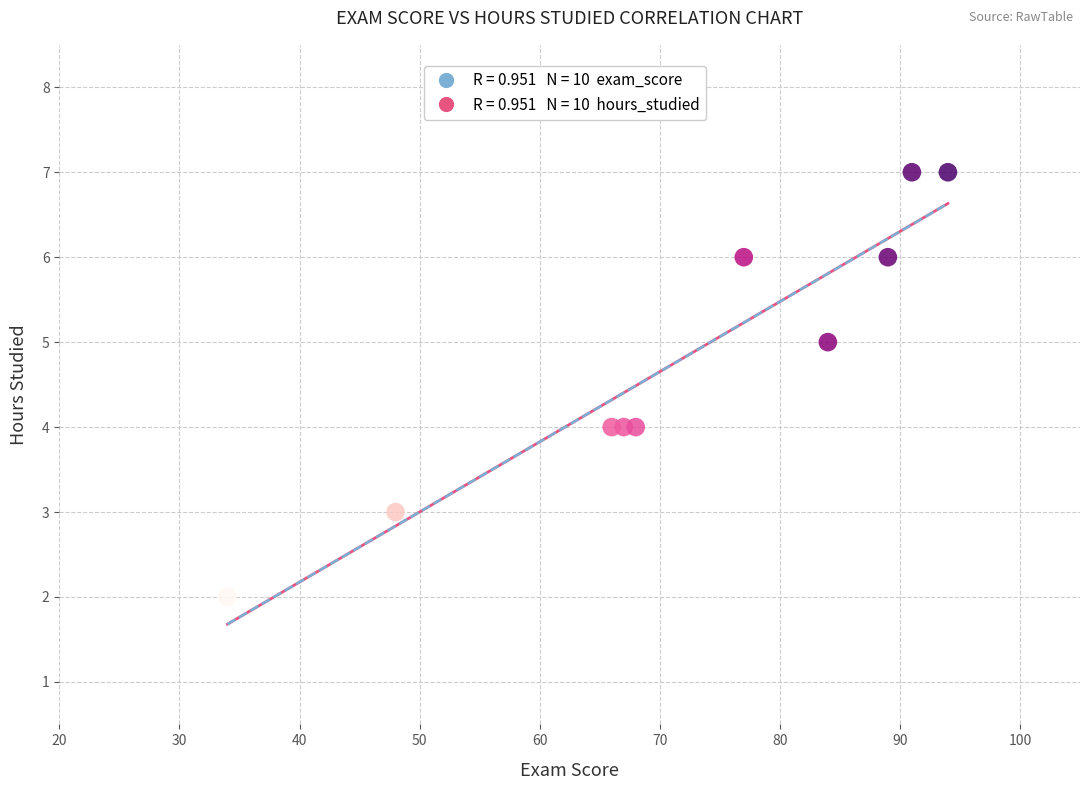

What is the range of X values (max minus min)?

60